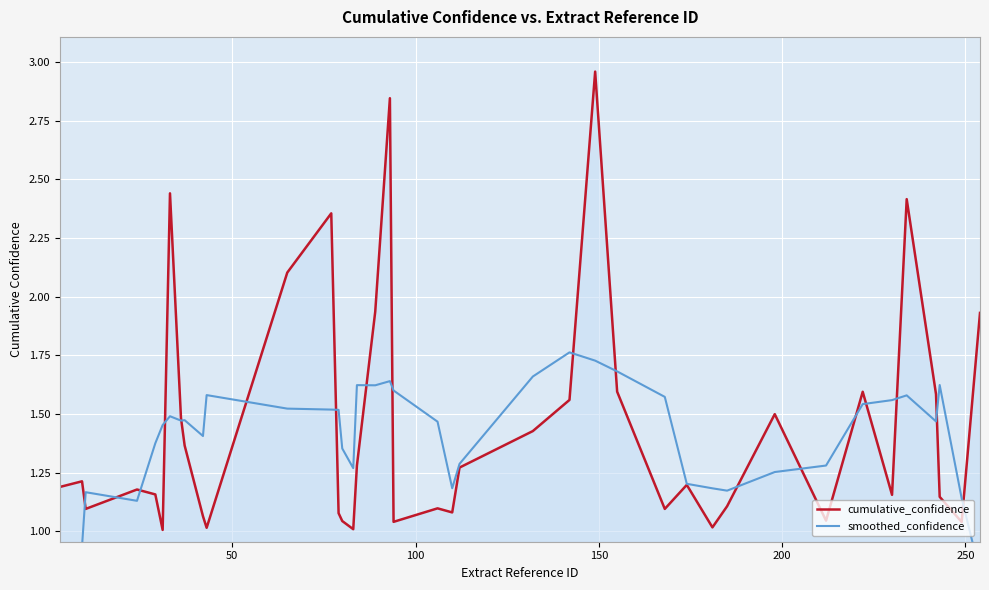

Reading left to right, list all the values displayed in this chart.

cumulative_confidence: 1.2	1.2	1.1	1.2	1.2	1.0	2.4	1.5	1.4	1.1	1.0	2.1	2.4	1.1	1.0	1.0	1.3	1.9	2.8	1.0	1.1	1.1	1.3	1.4	1.6	3.0	1.6	1.1	1.2	1.0	1.1	1.5	1.0	1.6	1.2	2.4	1.6	1.1	1.0	1.9
smoothed_confidence: 0.7	0.9	1.2	1.1	1.4	1.5	1.5	1.5	1.5	1.4	1.6	1.5	1.5	1.5	1.4	1.3	1.6	1.6	1.6	1.6	1.5	1.2	1.3	1.7	1.8	1.7	1.7	1.6	1.2	1.2	1.2	1.3	1.3	1.5	1.6	1.6	1.5	1.6	1.1	0.8